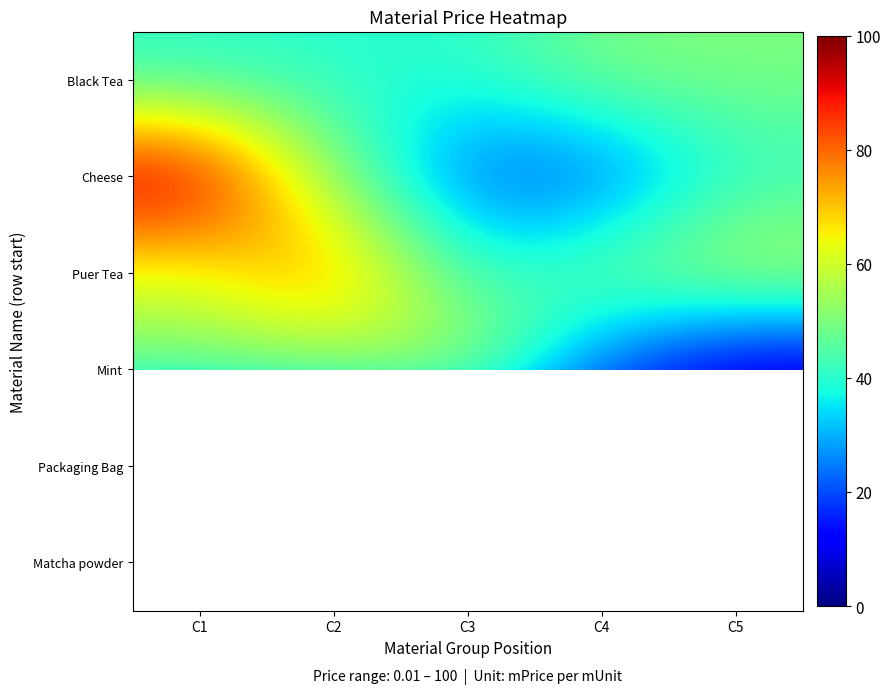

At which category does the chart reach its minimum across all series?

C5